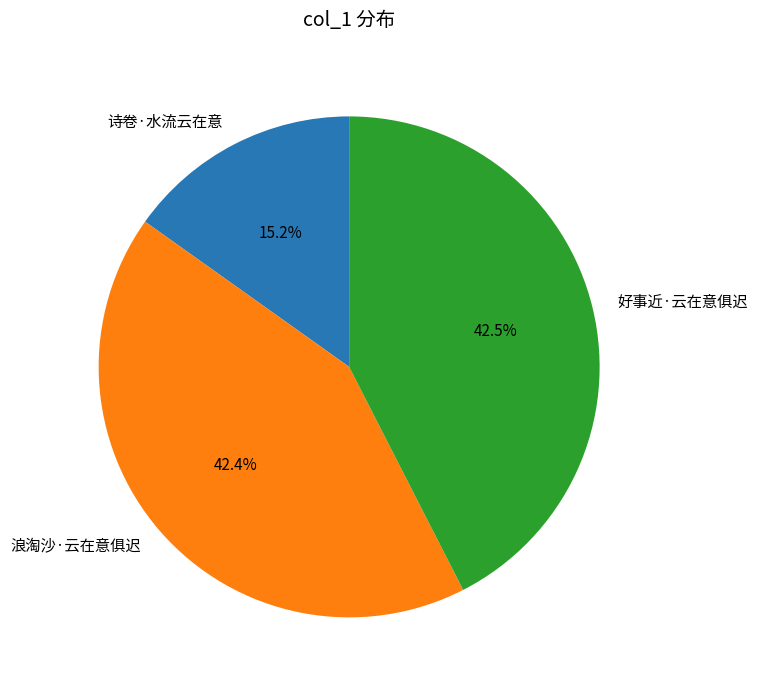

How many segments does this pie chart have?

3